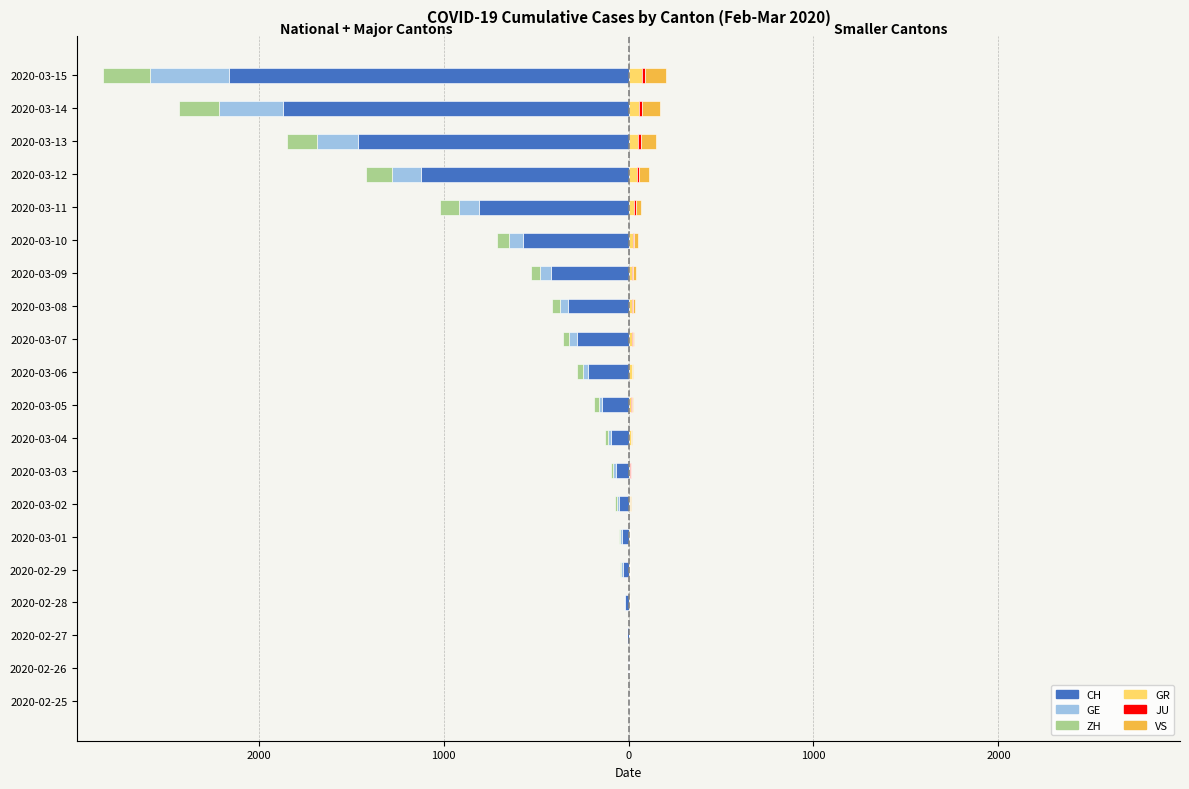

What is the sum of all GE values?

-1613